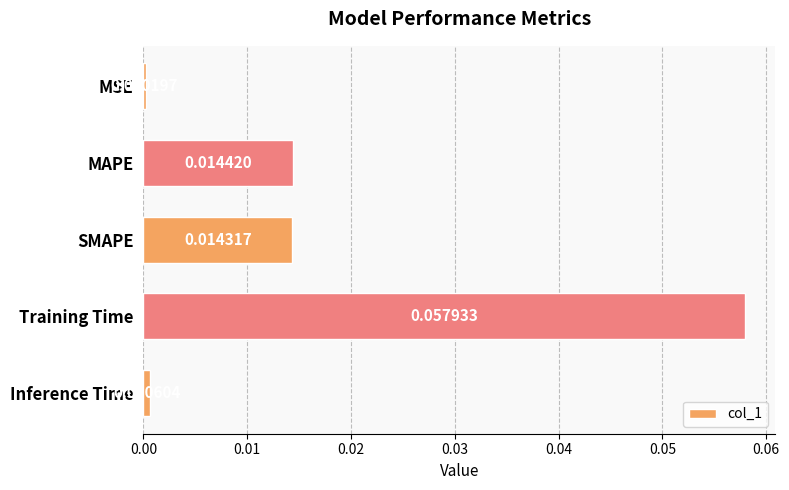

What is the label of the 2nd bar from the bottom?

Training Time